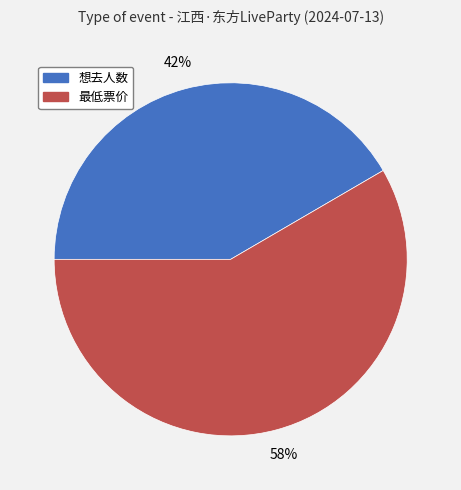

How many segments does this pie chart have?

2